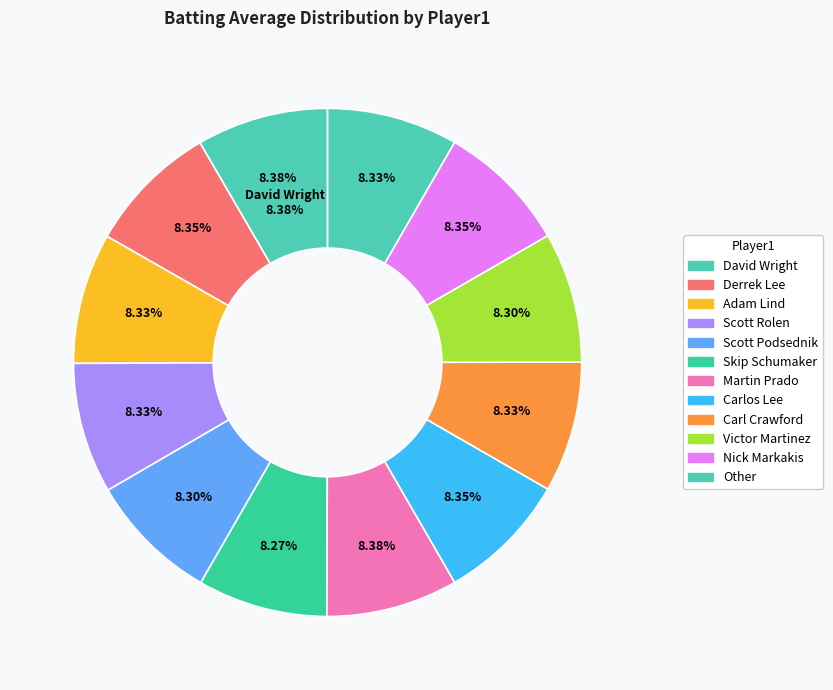

Combined, what portion of the pie is Scott Podsednik and Other?

16.6%